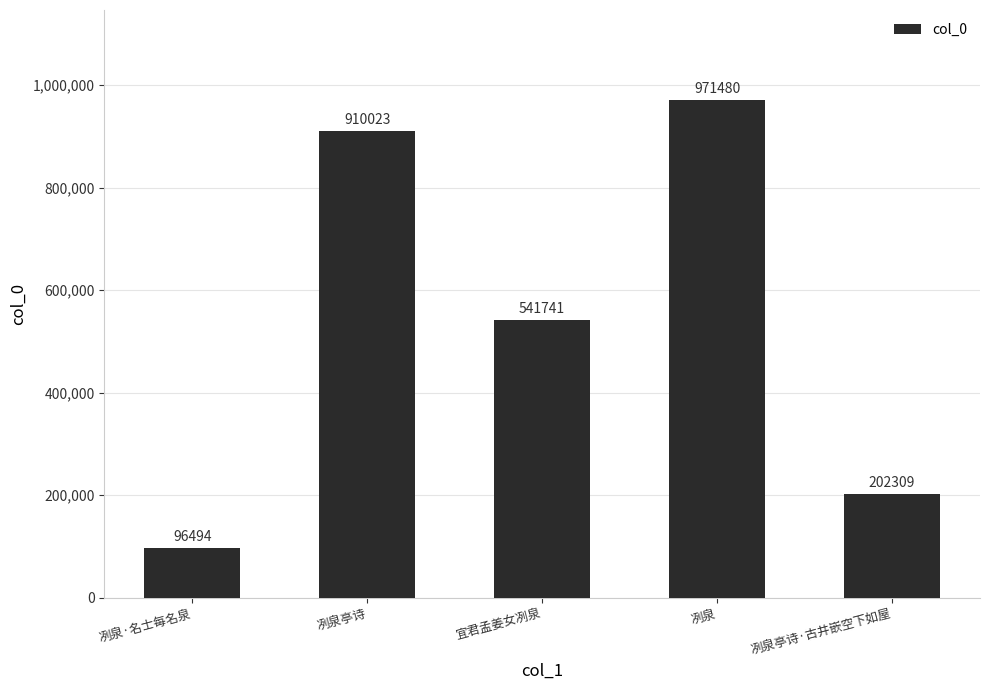

True or false: the data shows 96494 at 冽泉·名士每名泉.

True